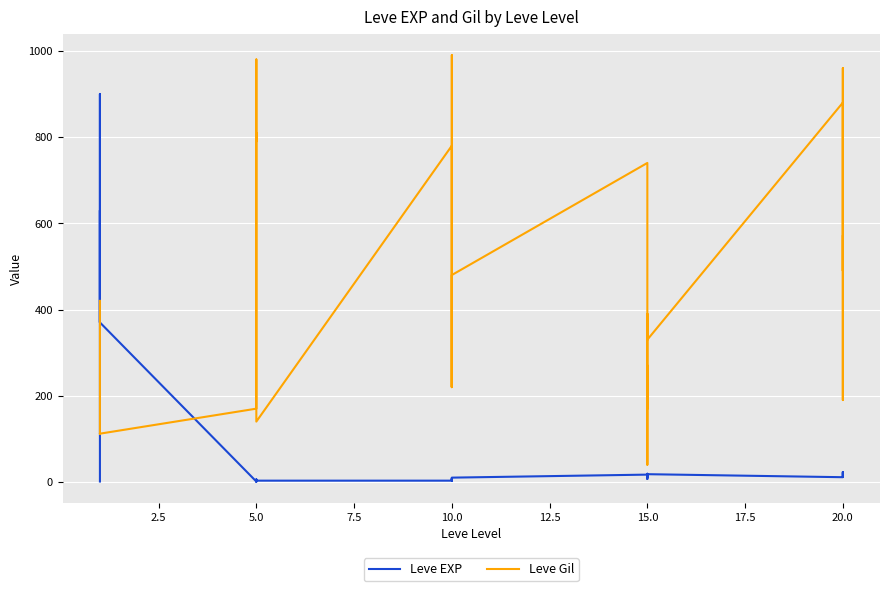

True or false: Leve EXP and Leve Gil cross at least once.

True